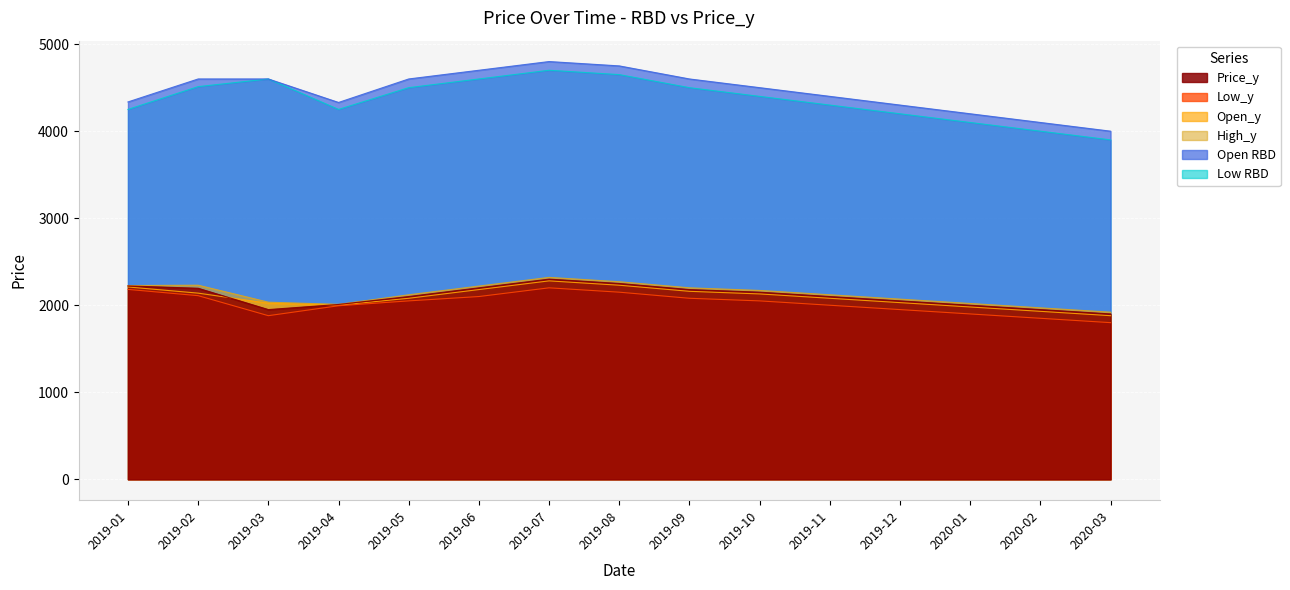

Which label corresponds to the smallest value in the chart?

2020-03